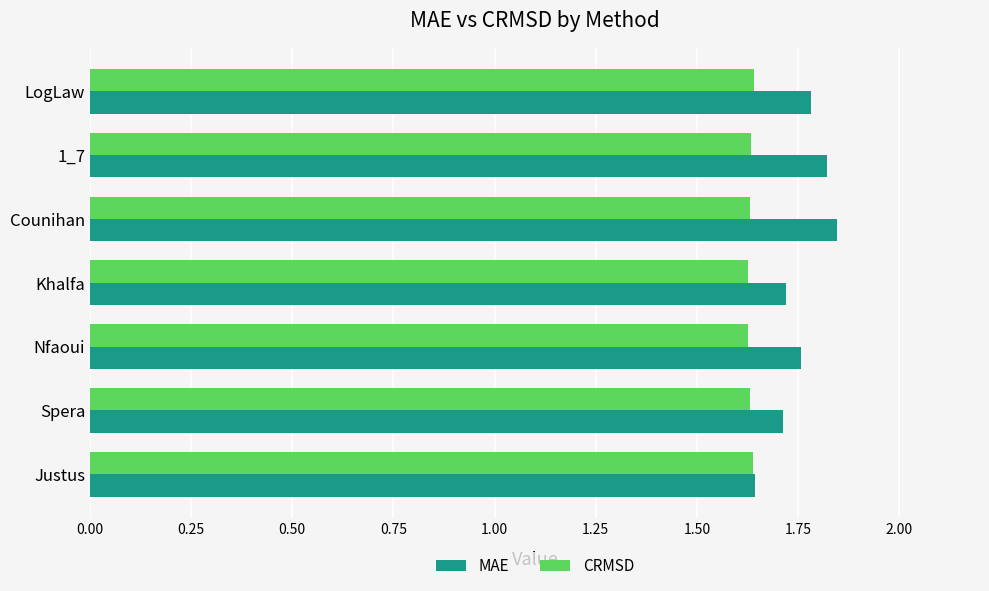

Which series has the largest range (max minus min)?

MAE